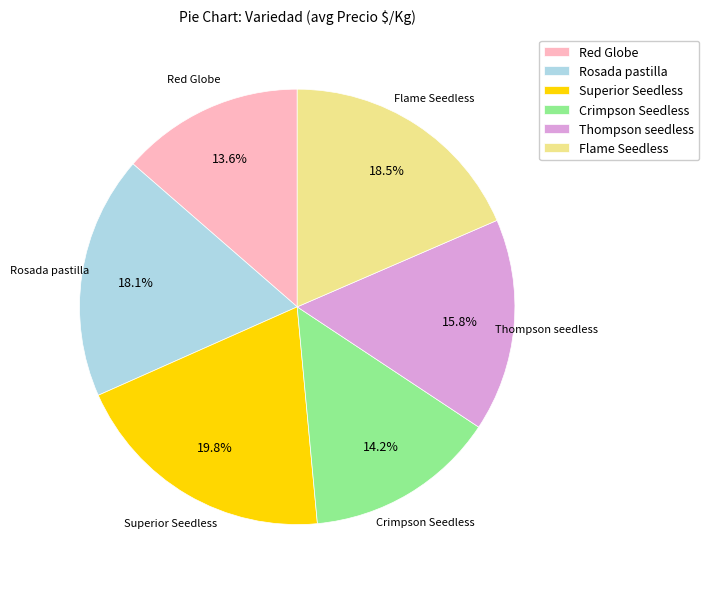

What percentage is the Red Globe slice, to the nearest percent?

14%